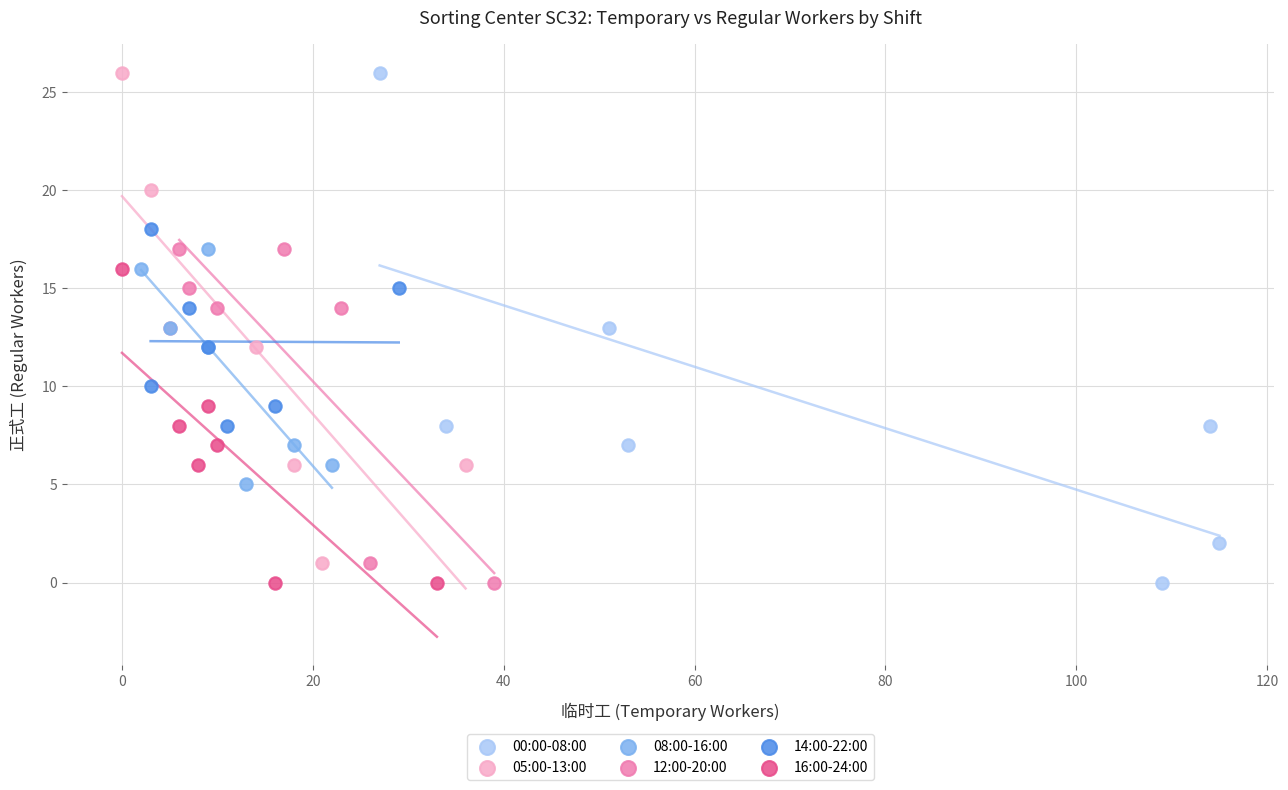

Which series has the largest Y range (max minus min)?

00:00-08:00